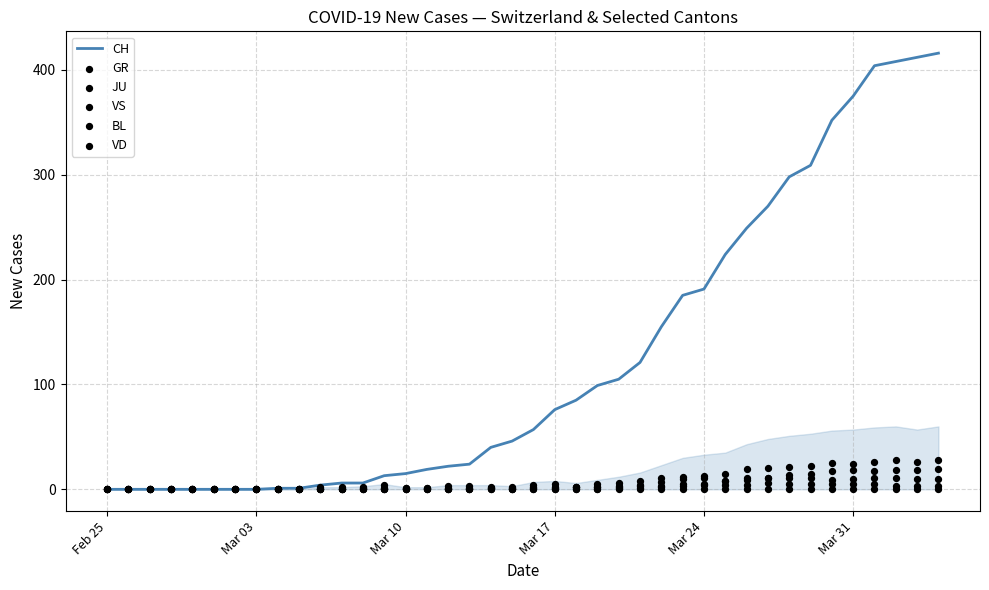

Which series has the largest total across all categories?

CH